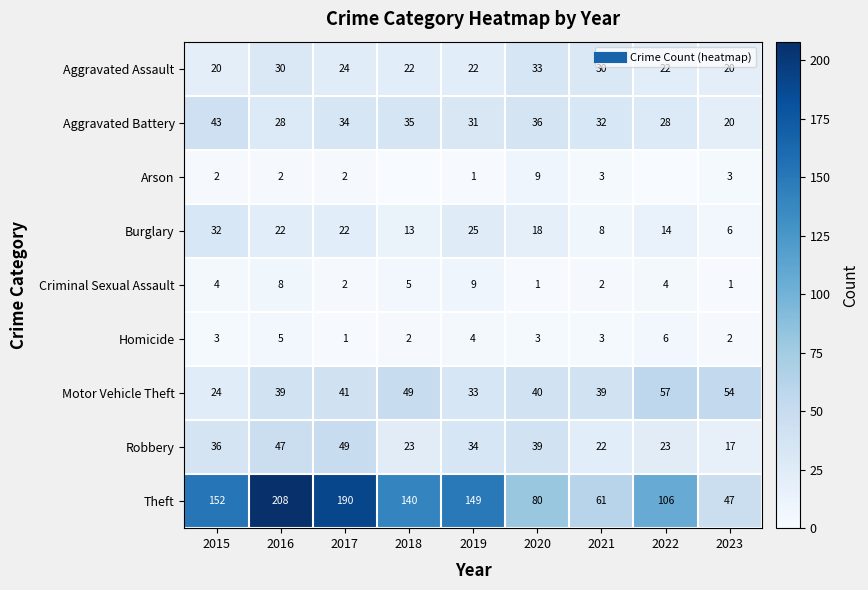

How many data points in Burglary are above 18?

4